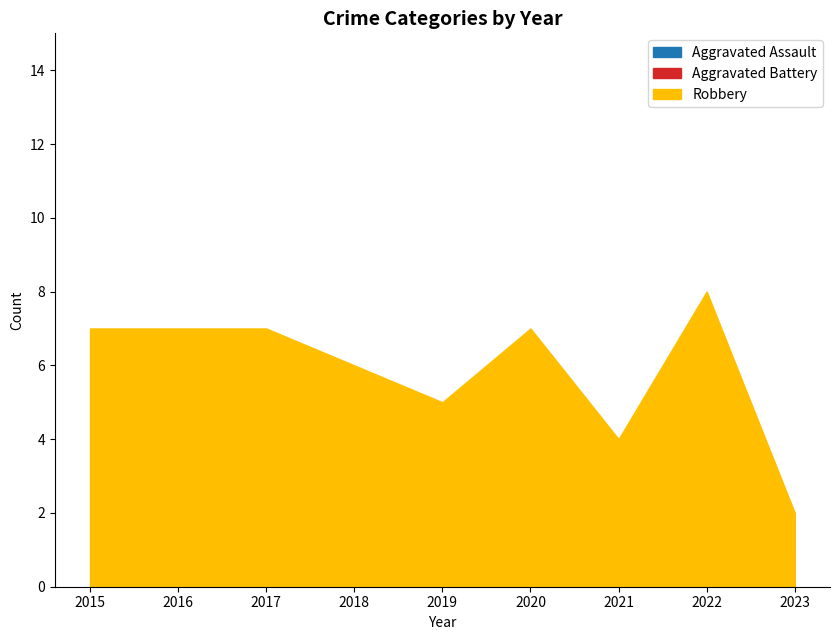

How many categories are shown in the chart?

9